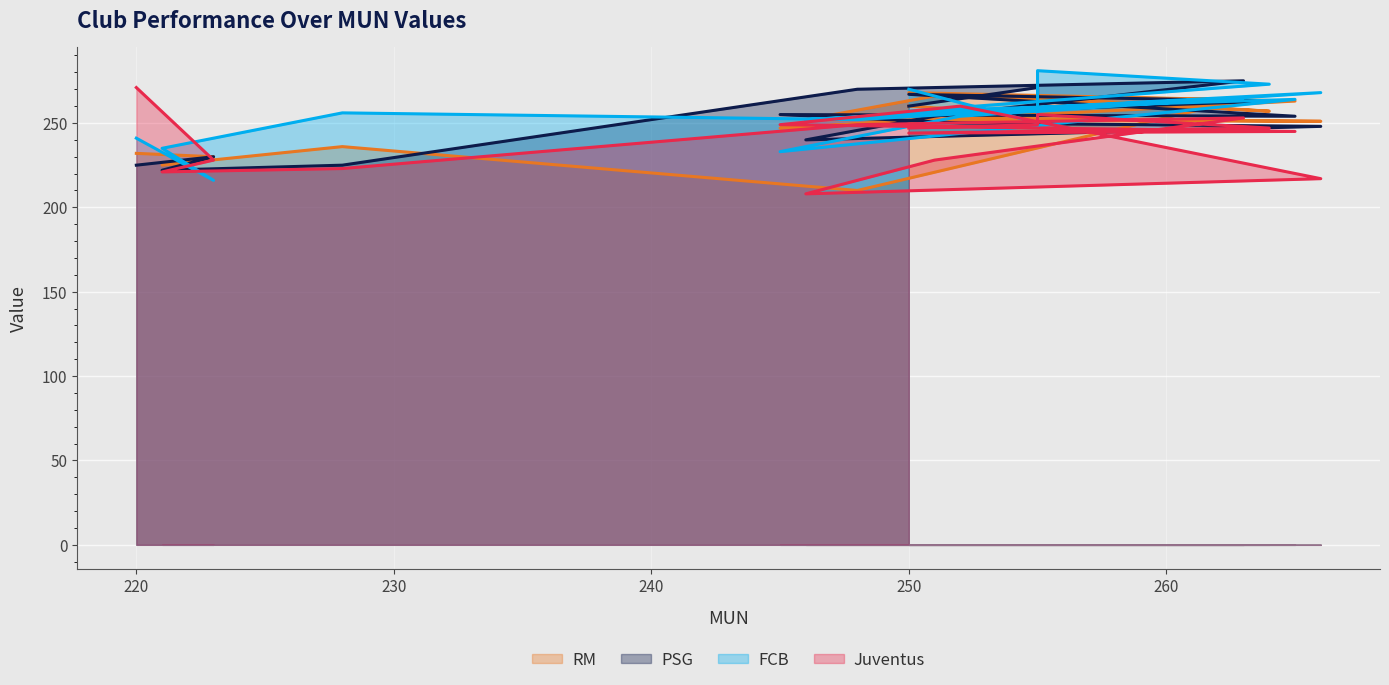

True or false: Juventus has more than 1 points higher than both neighbors.

True